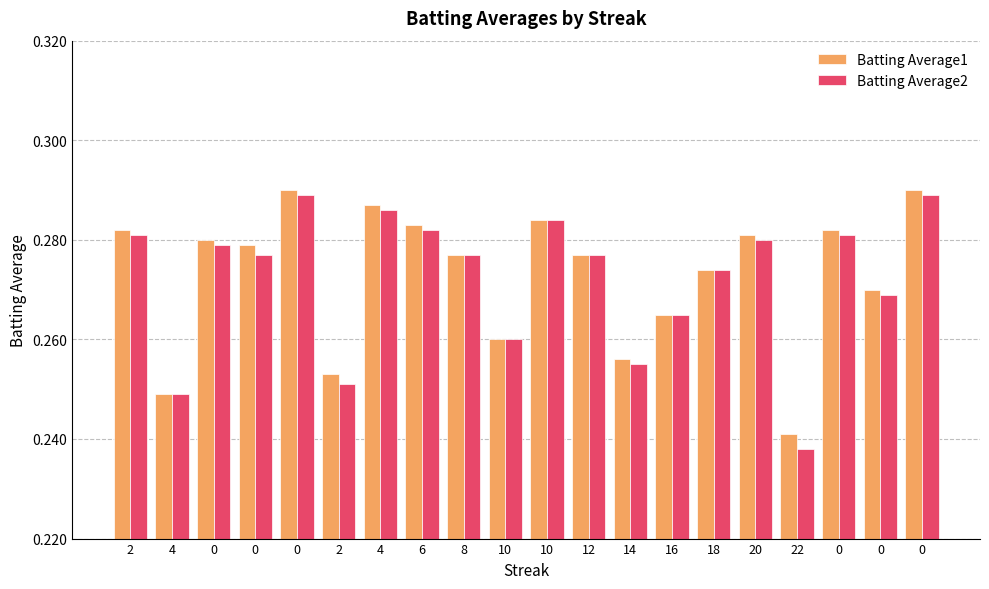

How many categories are shown in the chart?

20